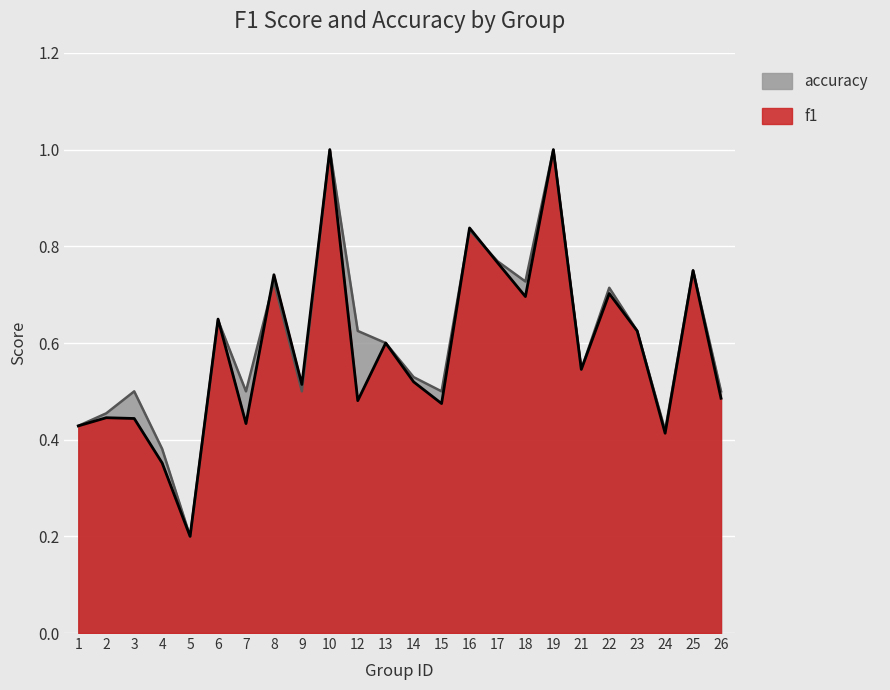

Reading left to right, list all the values displayed in this chart.

f1: 1=0.4	2=0.4	3=0.4	4=0.4	5=0.2	6=0.6	7=0.4	8=0.7	9=0.5	10=1.0	12=0.5	13=0.6	14=0.5	15=0.5	16=0.8	17=0.8	18=0.7	19=1.0	21=0.5	22=0.7	23=0.6	24=0.4	25=0.8	26=0.5
accuracy: 1=0.4	2=0.5	3=0.5	4=0.4	5=0.2	6=0.6	7=0.5	8=0.7	9=0.5	10=1.0	12=0.6	13=0.6	14=0.5	15=0.5	16=0.8	17=0.8	18=0.7	19=1.0	21=0.5	22=0.7	23=0.6	24=0.4	25=0.8	26=0.5